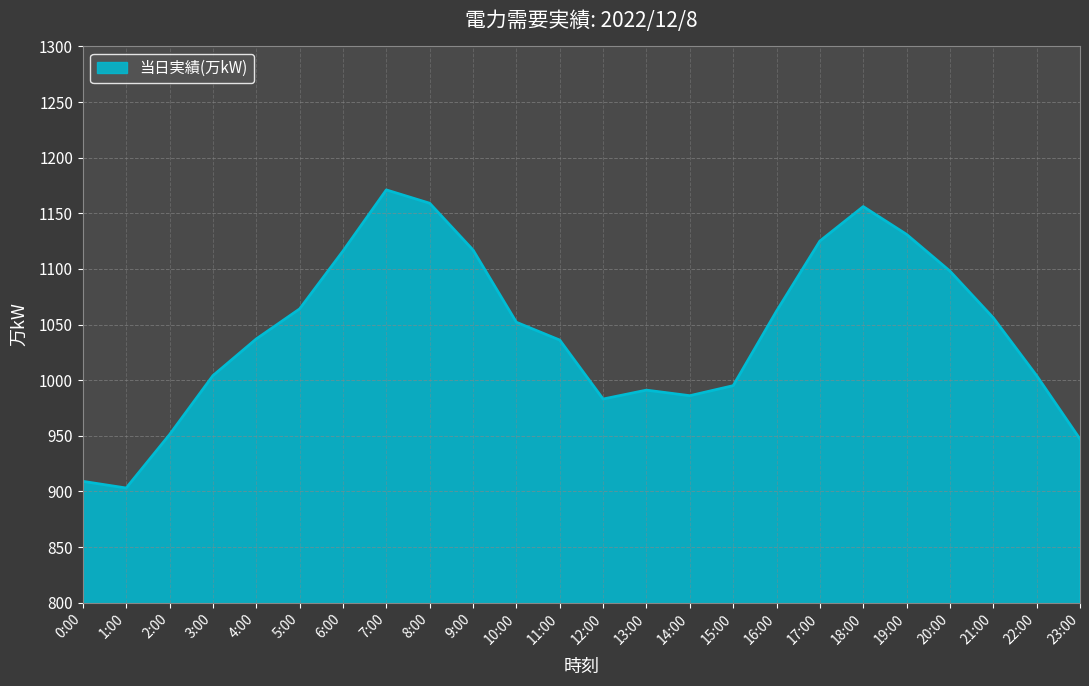

What is the maximum value shown in the chart?

1171